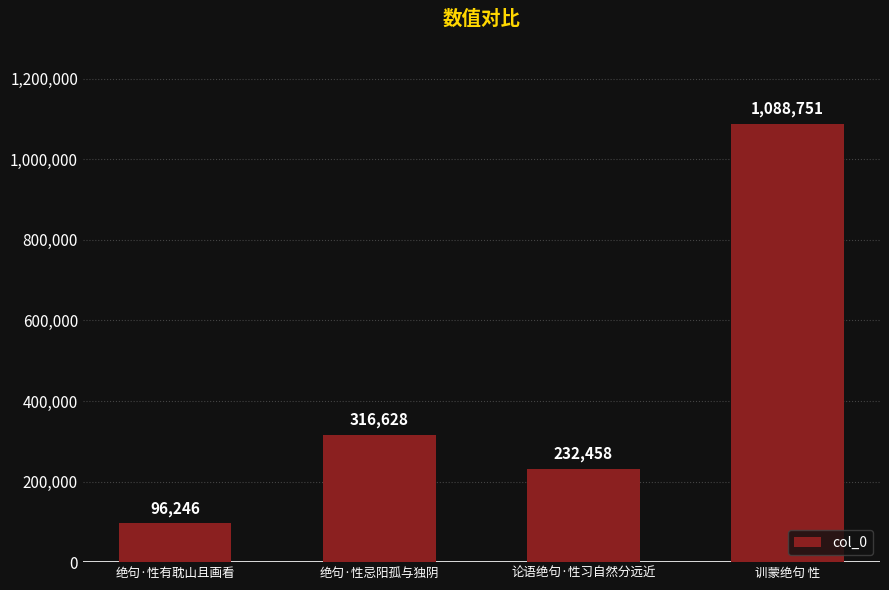

What position from the left is 训蒙绝句 性?

4